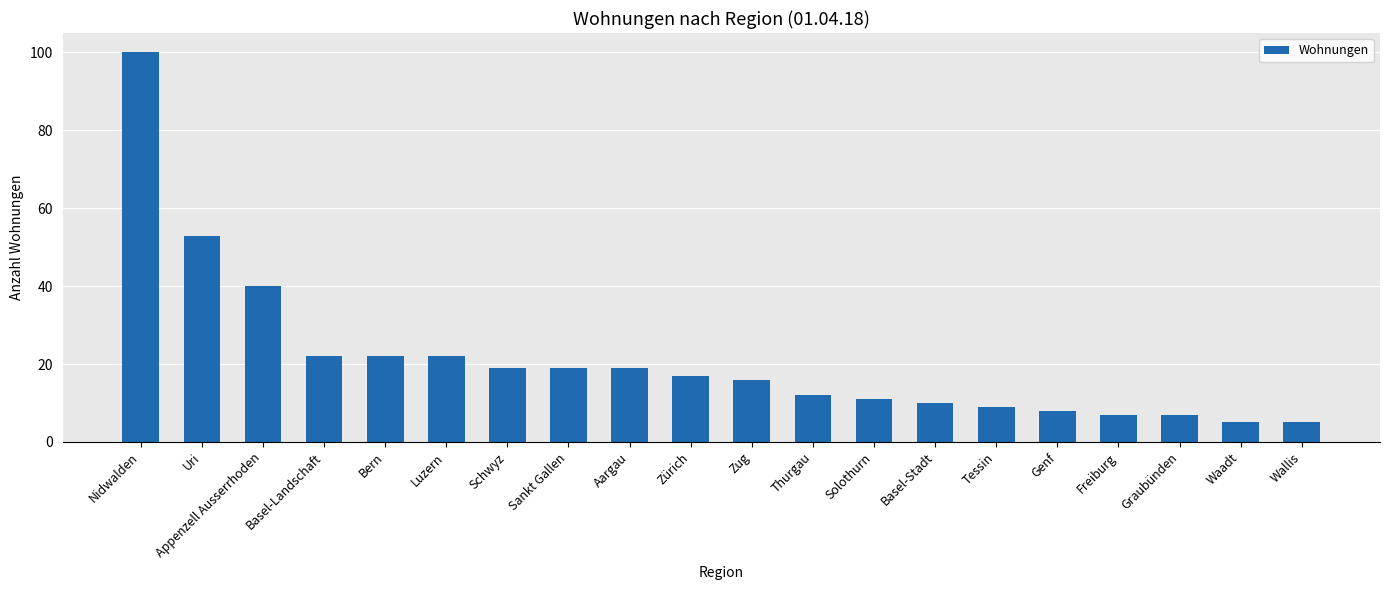

What position from the right is Appenzell Ausserrhoden?

18